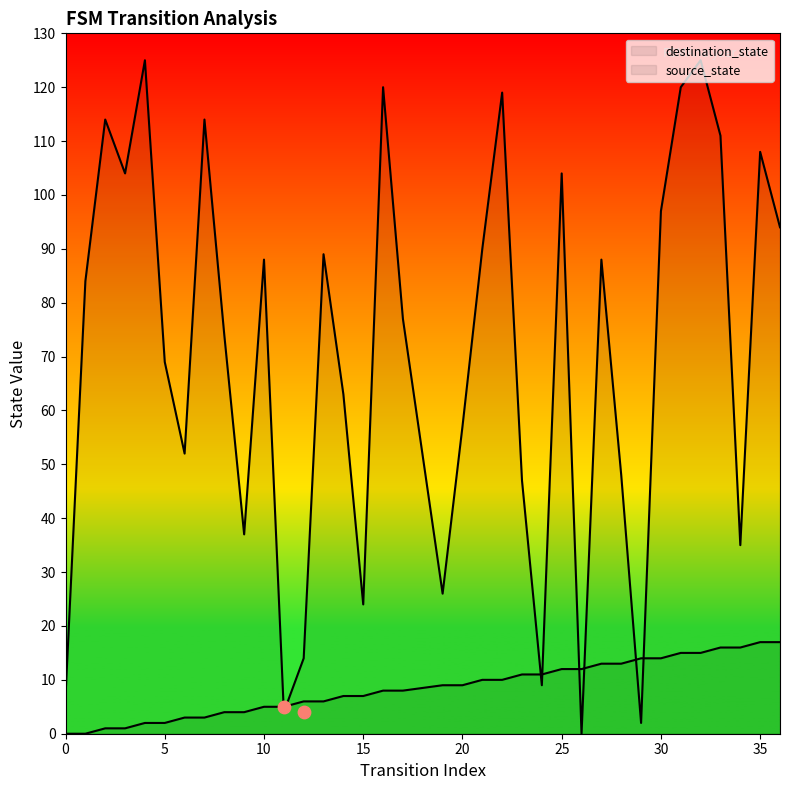

Which series has the largest total across all categories?

destination_state